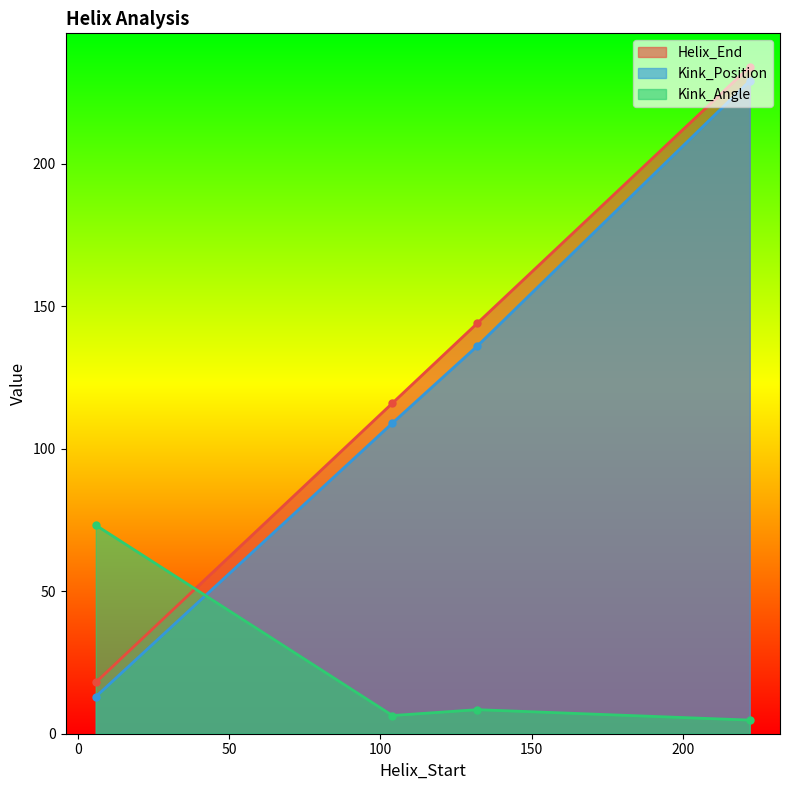

What is the difference between the Kink_Position values at 104 and 222?

120.0